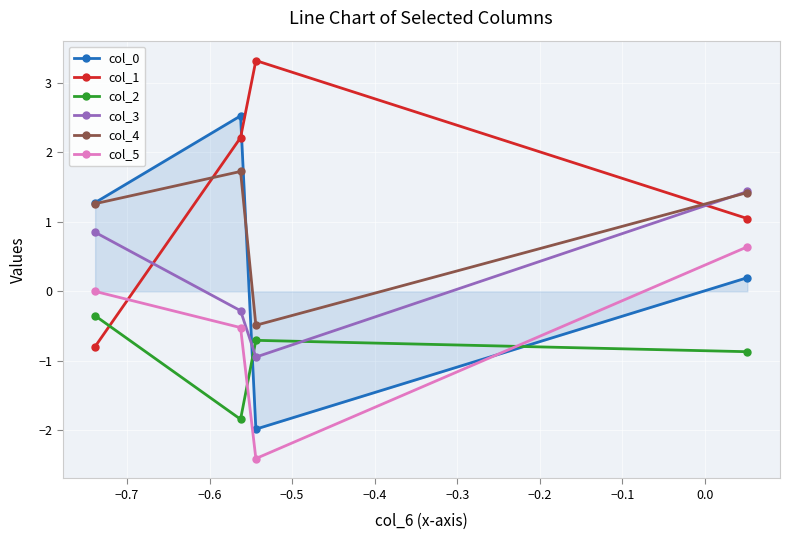

Which series has the largest total across all categories?

col_1